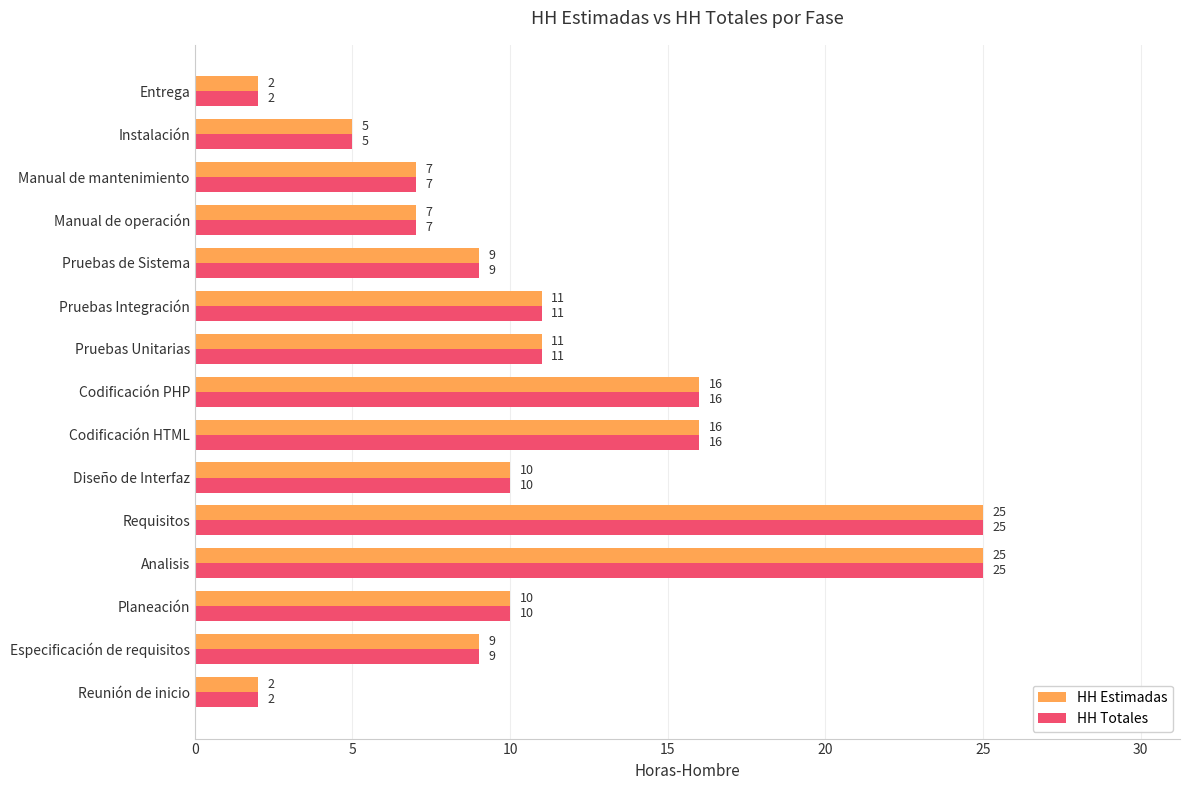

Is it true that HH Estimadas equals 16 at Codificación HTML?

True